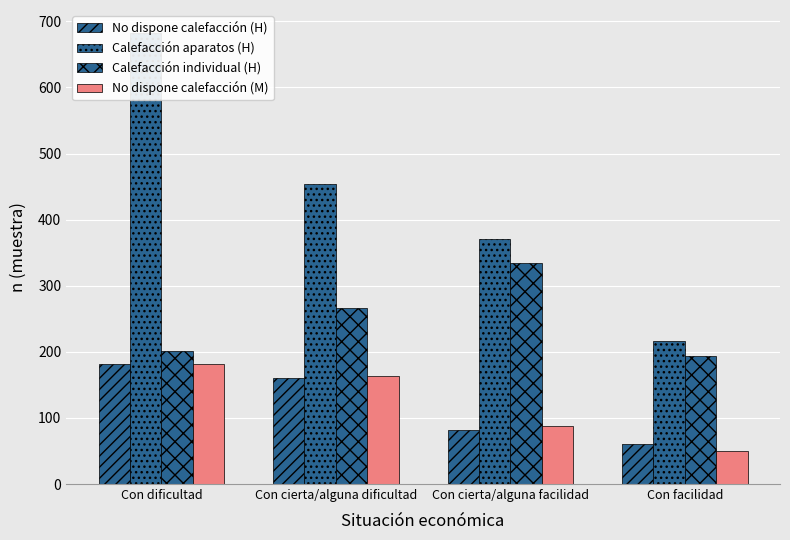

Is the value of No dispone calefacción (H) at Con cierta/alguna dificultad greater than the value of Calefacción aparatos (H) at Con cierta/alguna dificultad?

No